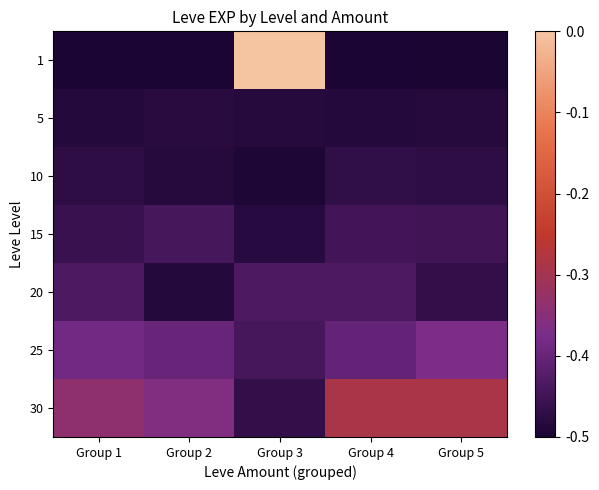

At which category is the sum across all series the highest?

Group 3